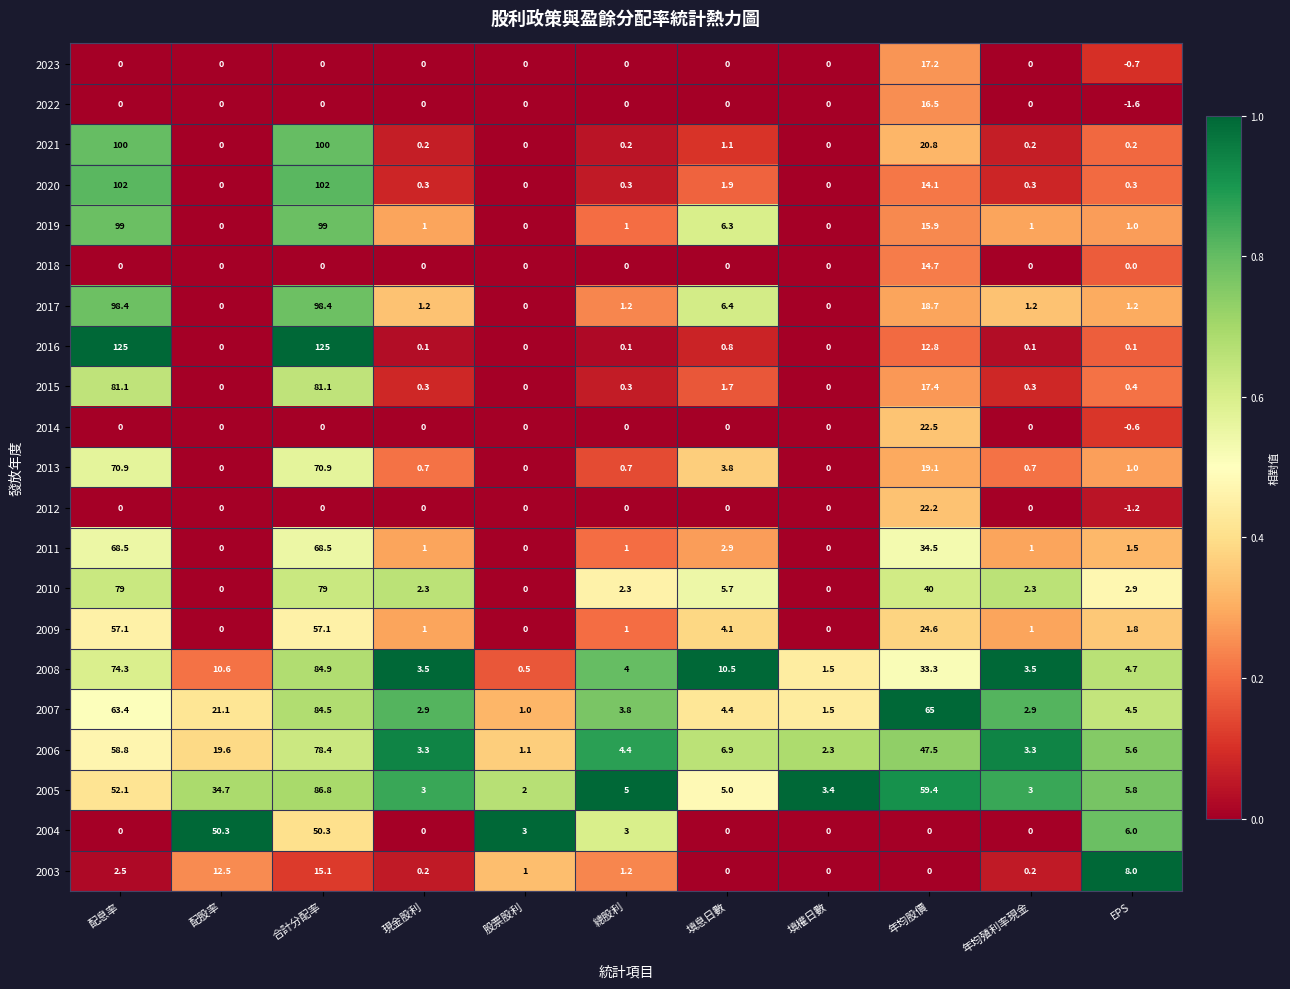

The value of 2020 at 合計分配率 is 43.1. True or false?

False